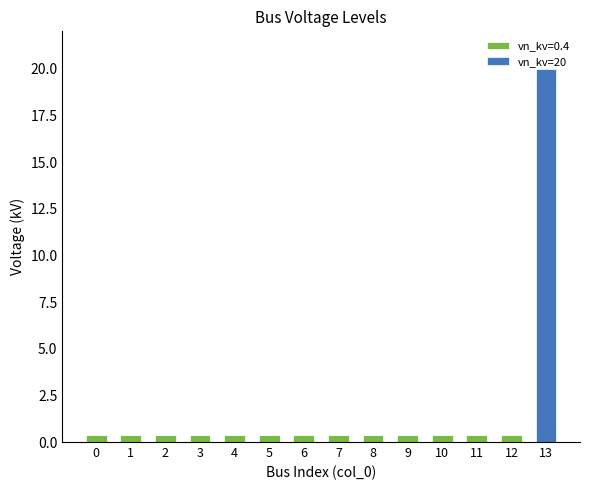

Are the bars horizontal?

No